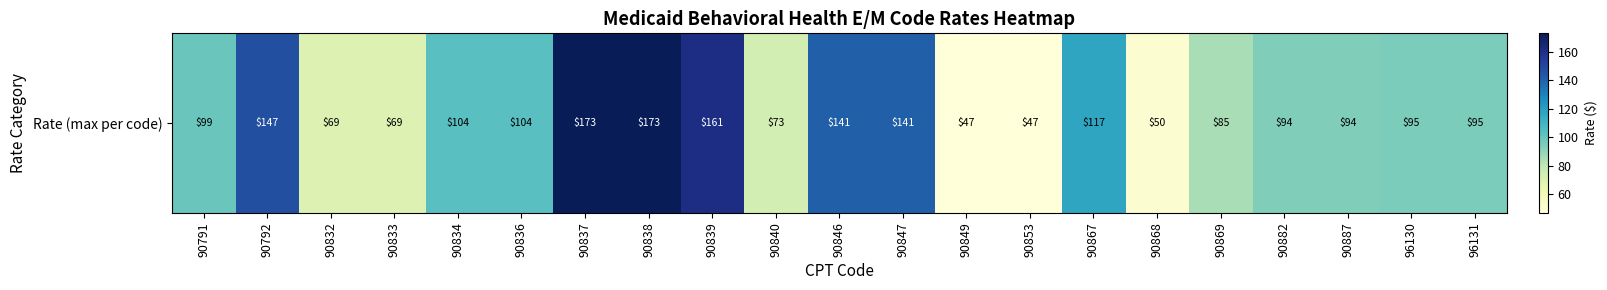

What is the change in value from 90867 to 90882?

-23.2